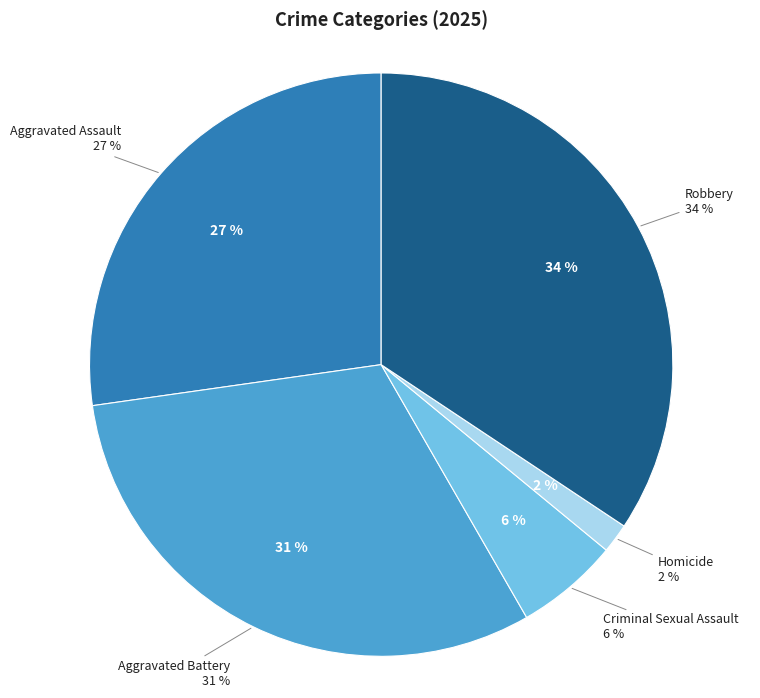

What is the total percentage of Homicide and Robbery?

36.0%